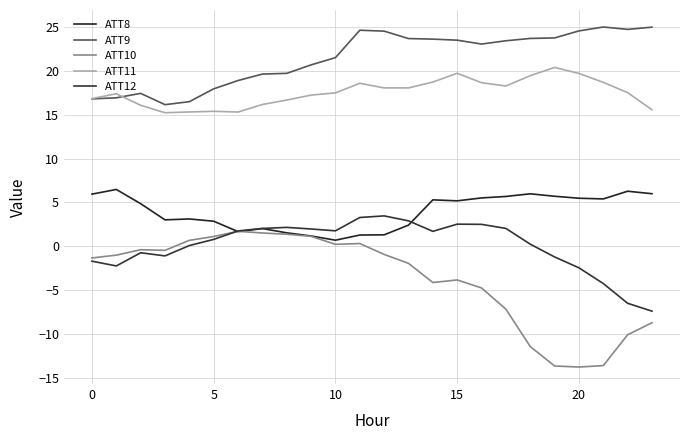

Is this an area chart (filled region under the line)?

No